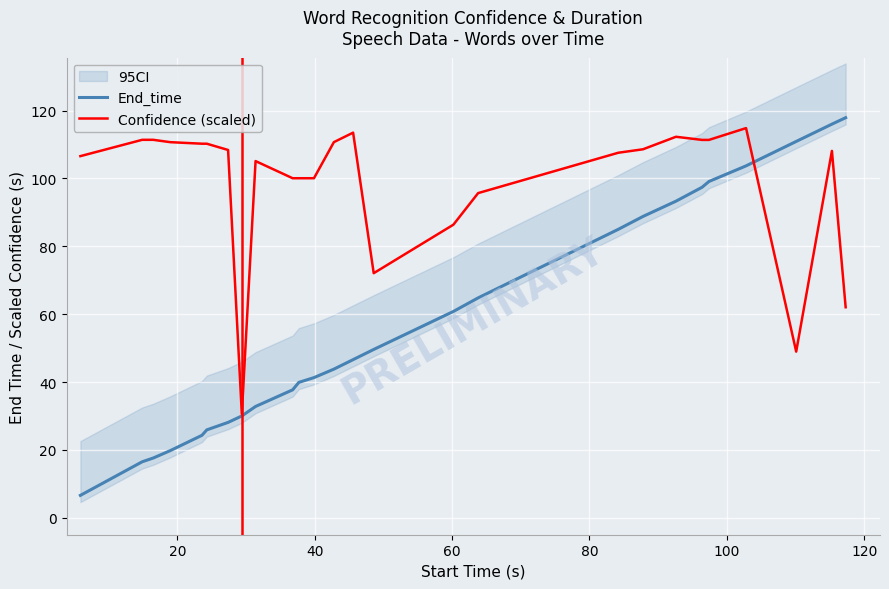

How many lines are shown in the chart?

2